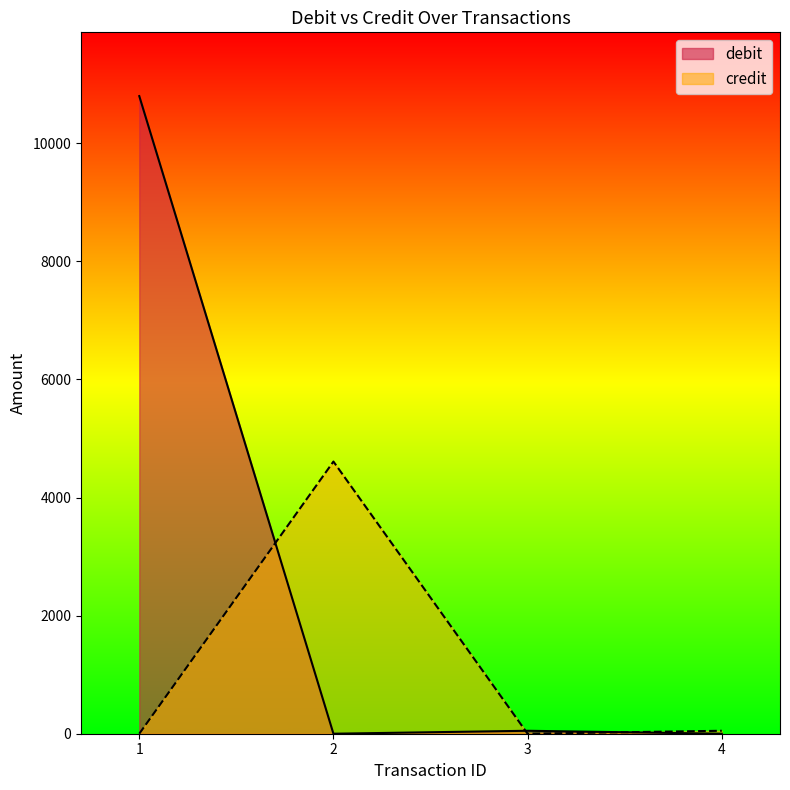

Is it true that credit equals 4610 at 2?

True